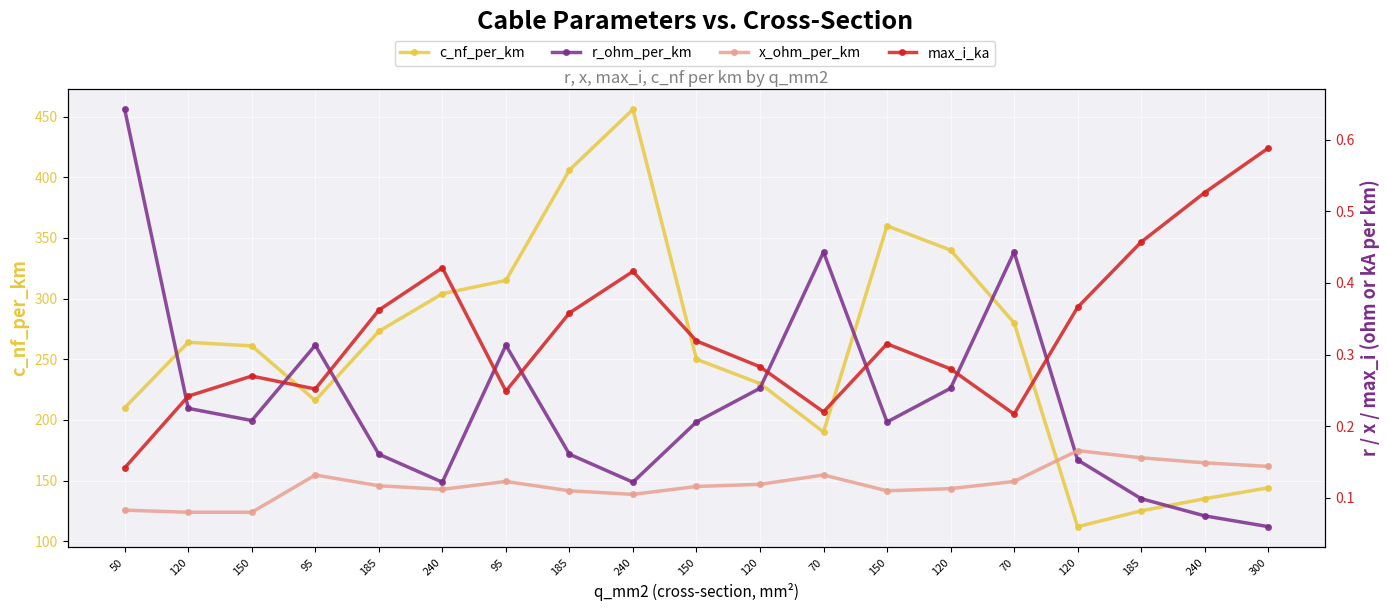

Where is r_ohm_per_km nearest to the value 0?

300